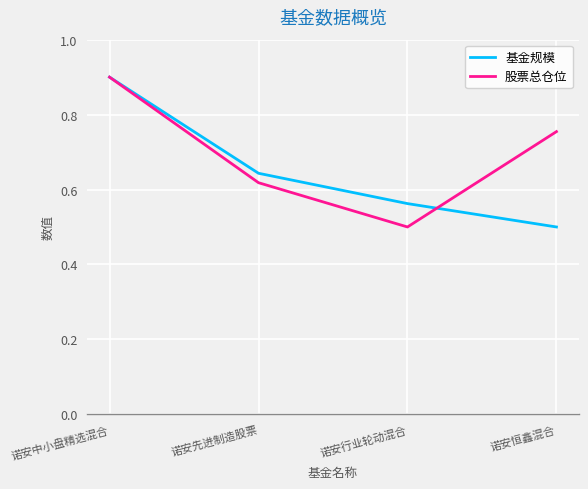

What is the total value across all series at 诺安先进制造股票?

1.3